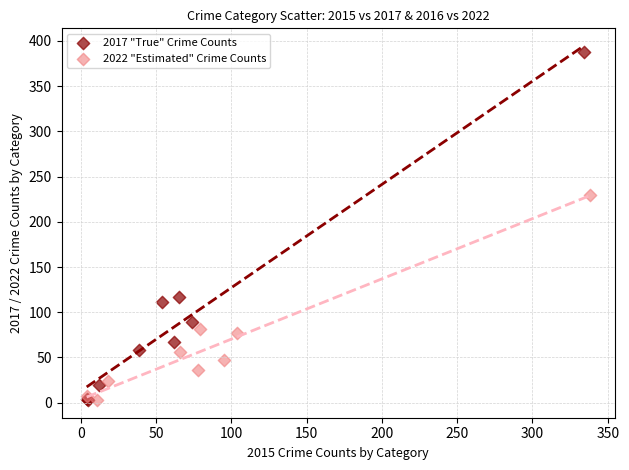

Which series contains the highest Y value?

2017 "True" Crime Counts